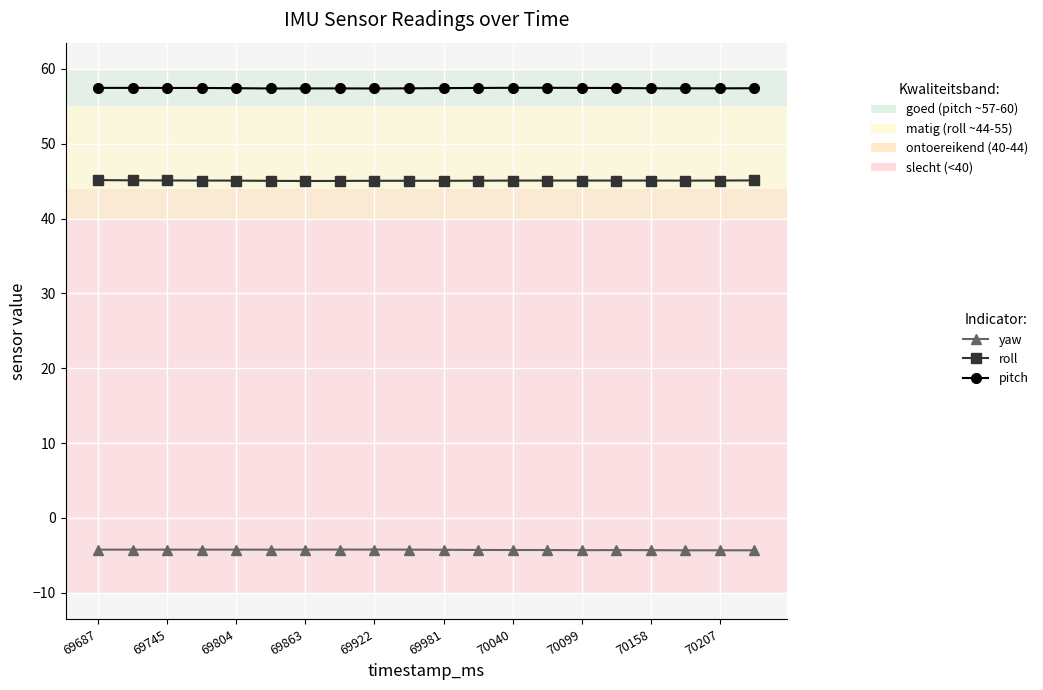

What is the sum of all pitch values?

1148.5